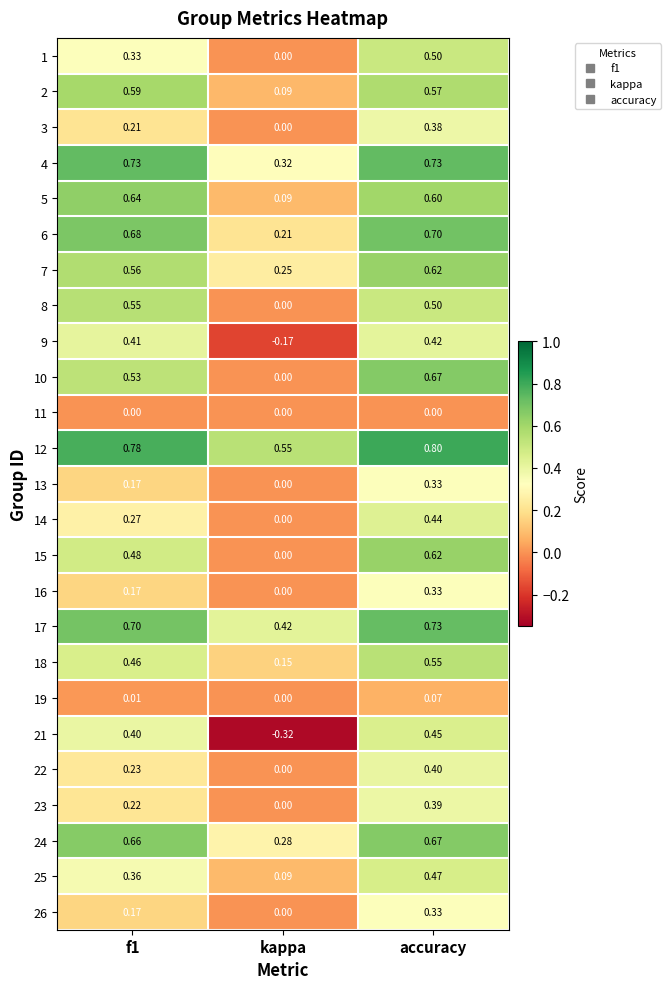

Which category has the highest value across all series?

accuracy